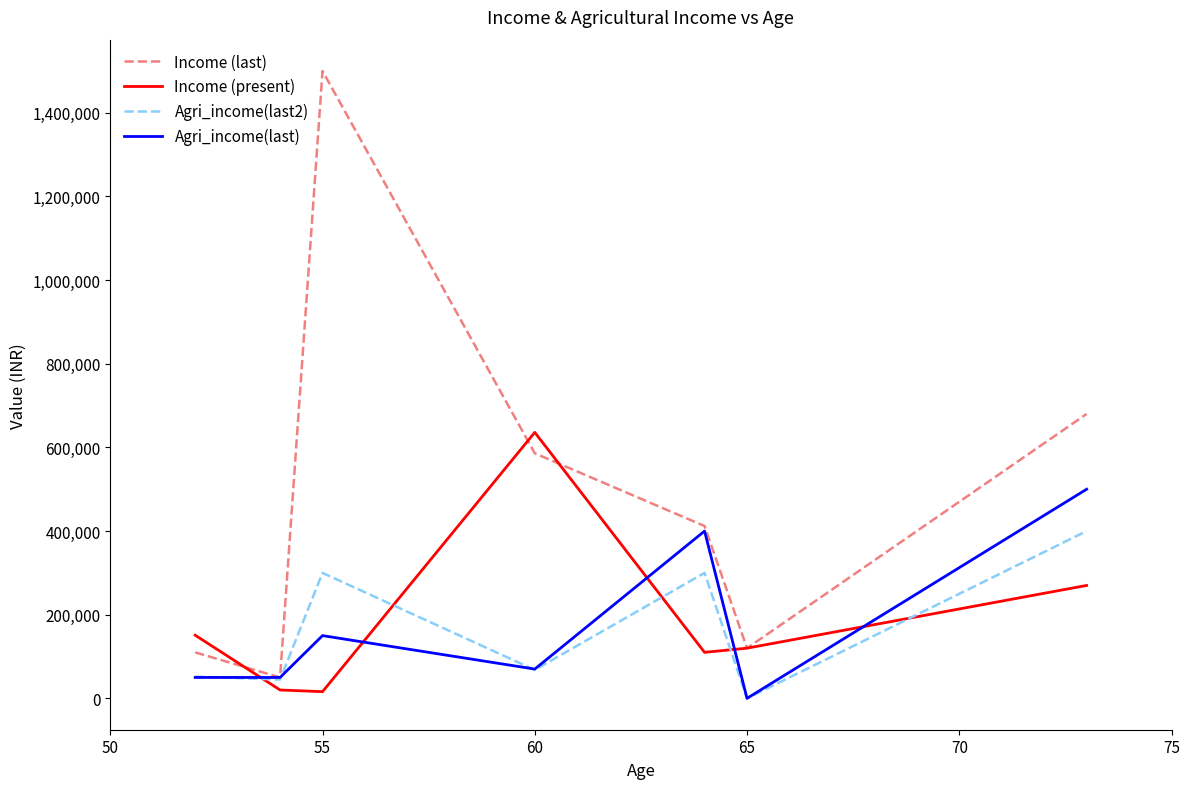

Which series has the widest spread of values?

Income (last)